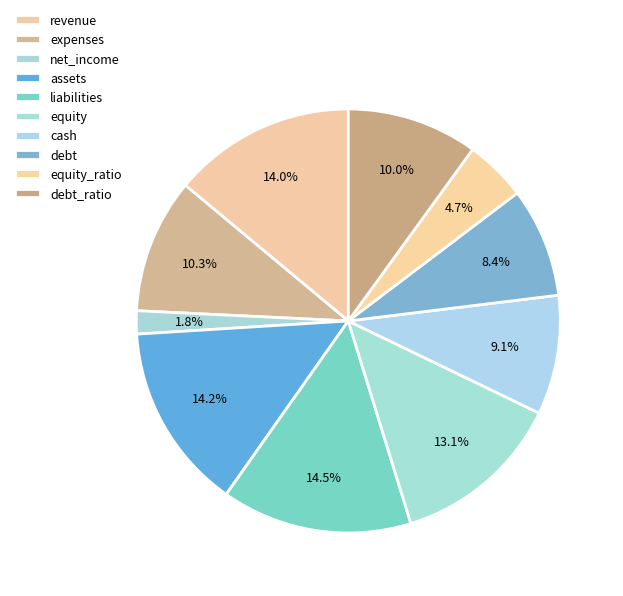

Rank the categories by value from lowest to highest.

net_income, equity_ratio, debt, cash, debt_ratio, expenses, equity, revenue, assets, liabilities